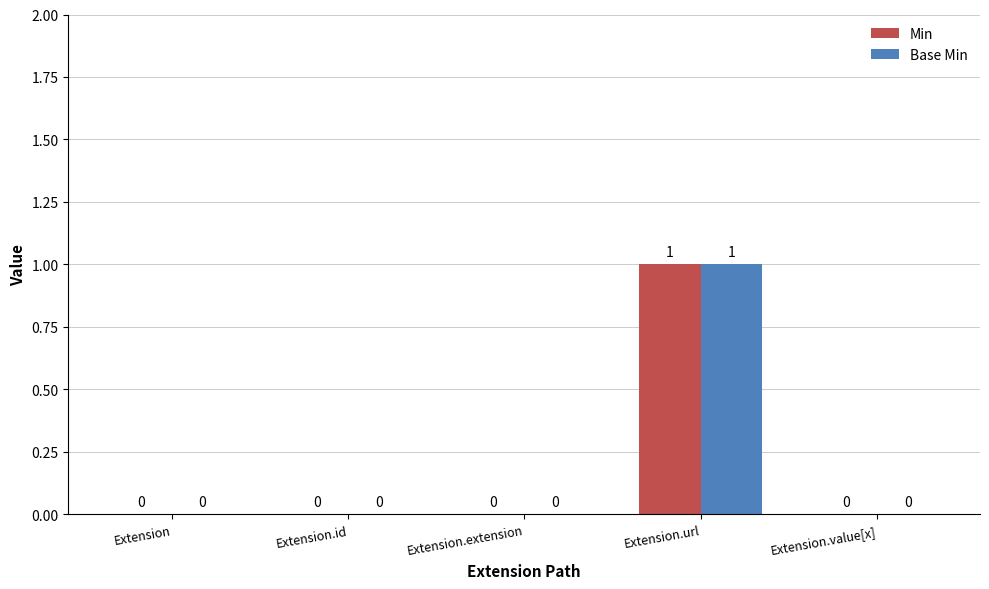

The value of Min at Extension.url is 1. True or false?

True